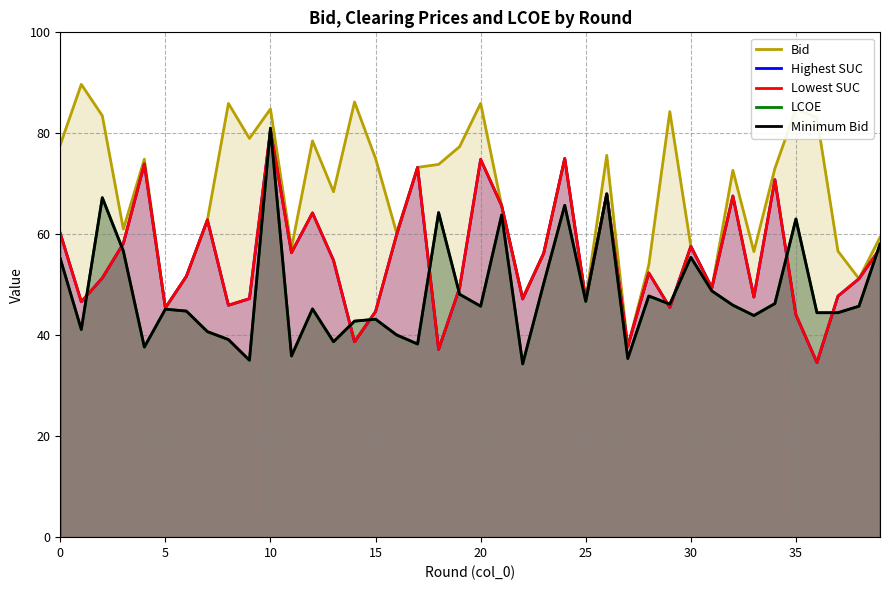

Which series has the largest total across all categories?

Bid